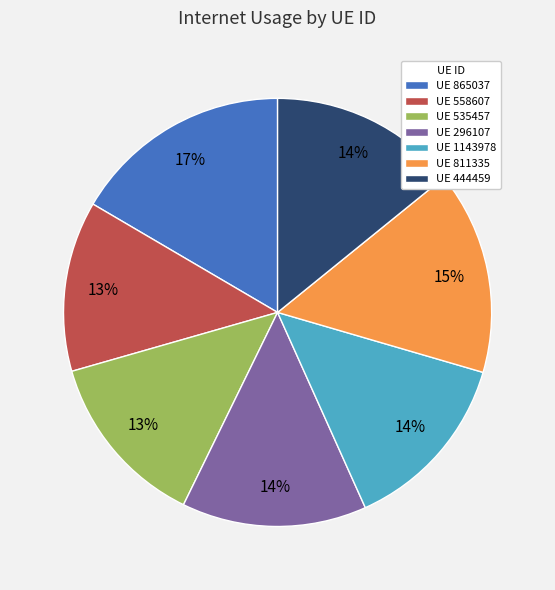

How many segments does this pie chart have?

7